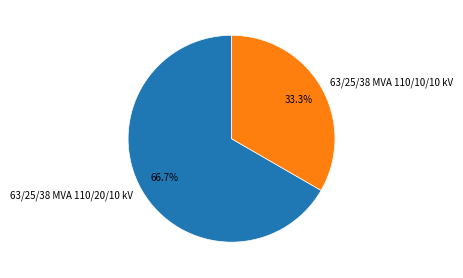

Rank the categories by value from highest to lowest.

63/25/38 MVA 110/20/10 kV, 63/25/38 MVA 110/10/10 kV